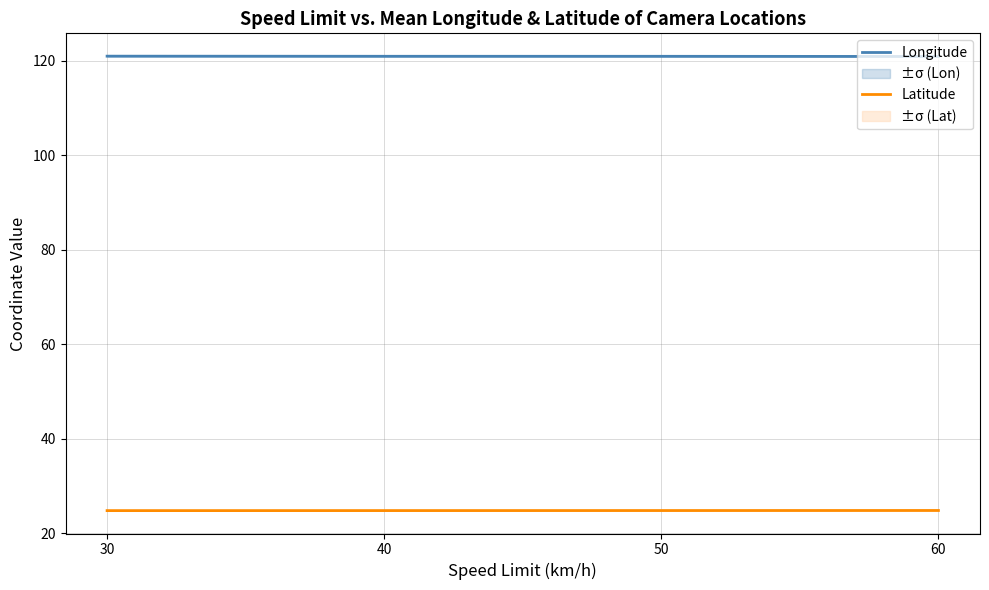

Which series changed the most between 30 and 40?

Longitude